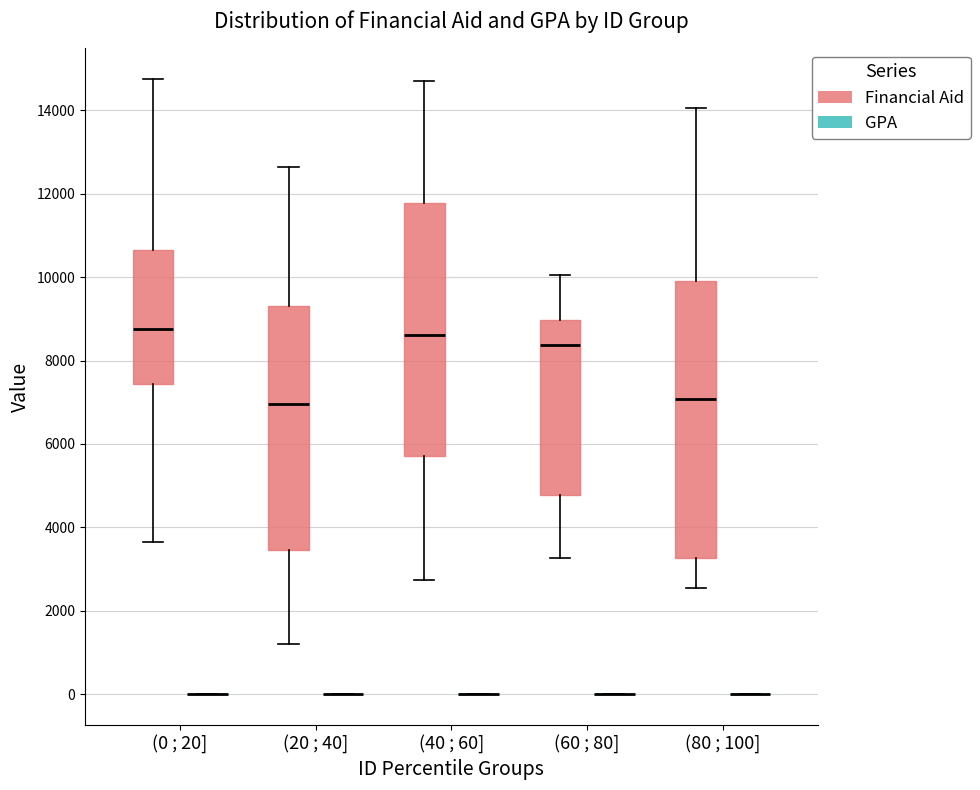

Reading left to right, transcribe this box plot: for each box, give where its median line is, the range the box spans, and where its two whiskers end, as read against the y-axis. The values are not printed on the chart, so give them approximately, as read against the axis.

(0 ; 20] (Financial Aid): median 8800, box 7400 to 10600, whiskers 3600 to 14800
(0 ; 20] (GPA): box collapsed to a line at 0, whiskers 0 to 0
(20 ; 40] (Financial Aid): median 7000, box 3400 to 9400, whiskers 1200 to 12600
(20 ; 40] (GPA): box collapsed to a line at 0, whiskers 0 to 0
(40 ; 60] (Financial Aid): median 8600, box 5800 to 11800, whiskers 2800 to 14800
(40 ; 60] (GPA): box collapsed to a line at 0, whiskers 0 to 0
(60 ; 80] (Financial Aid): median 8400, box 4800 to 9000, whiskers 3200 to 10000
(60 ; 80] (GPA): box collapsed to a line at 0, whiskers 0 to 0
(80 ; 100] (Financial Aid): median 7000, box 3200 to 10000, whiskers 2600 to 14000
(80 ; 100] (GPA): box collapsed to a line at 0, whiskers 0 to 0